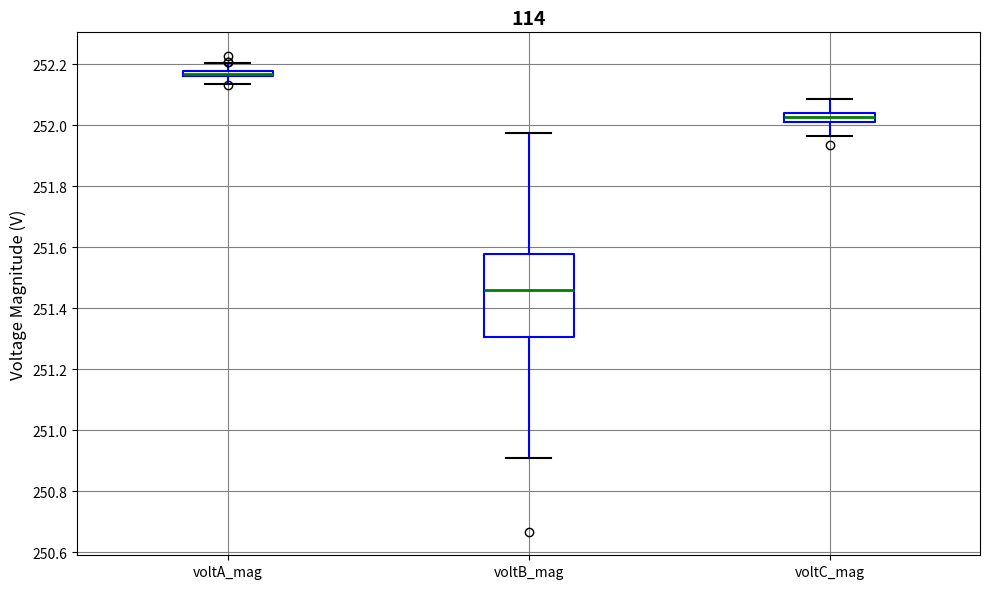

Where is the lower edge of the box for voltC_mag on the y-axis? The values are not printed on the chart, so give them approximately, as read against the axis.

252.00